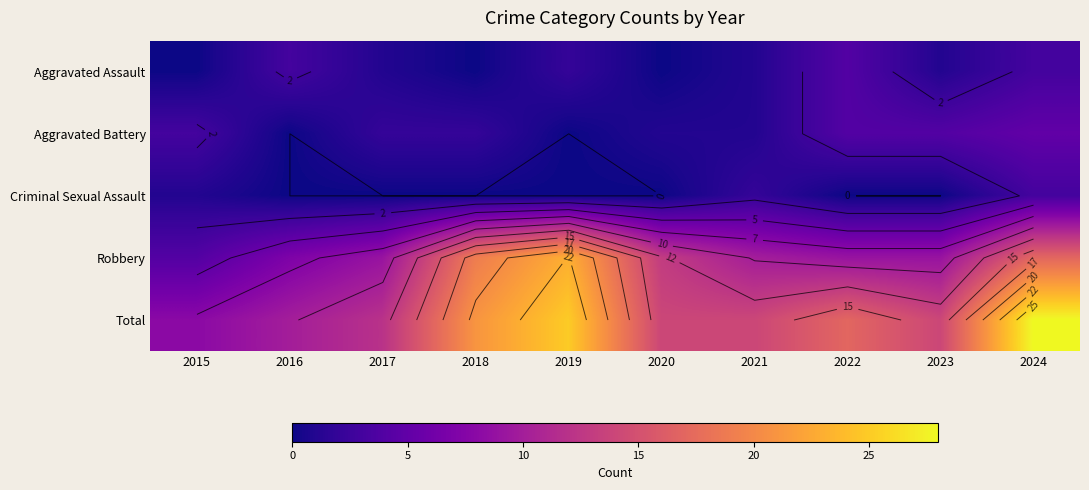

Is the value of Robbery at 2024 greater than the value of Aggravated Battery at 2024?

Yes